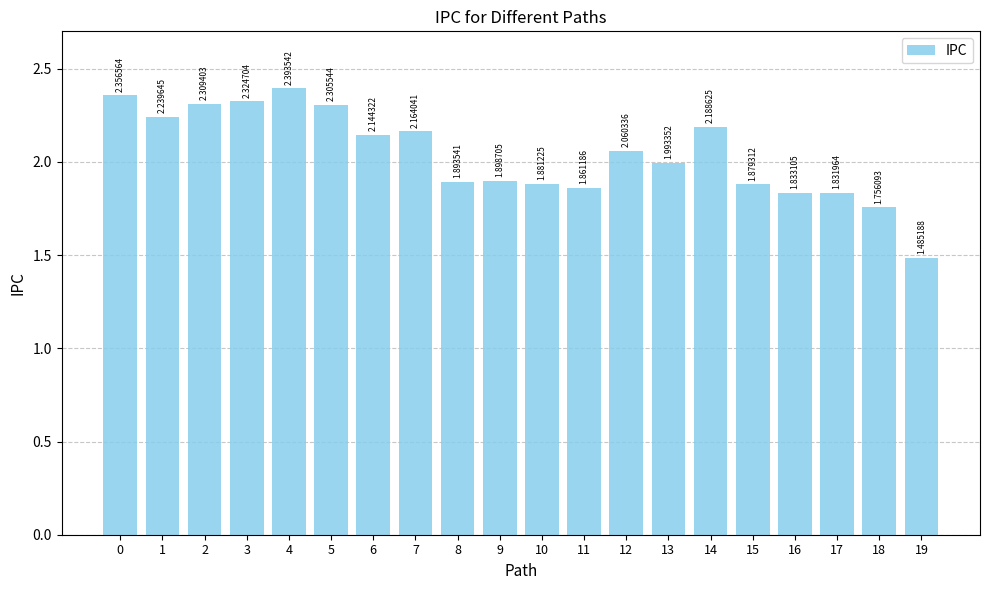

Rank the categories by value from lowest to highest.

19, 18, 17, 16, 11, 15, 10, 8, 9, 13, 12, 6, 7, 14, 1, 5, 2, 3, 0, 4